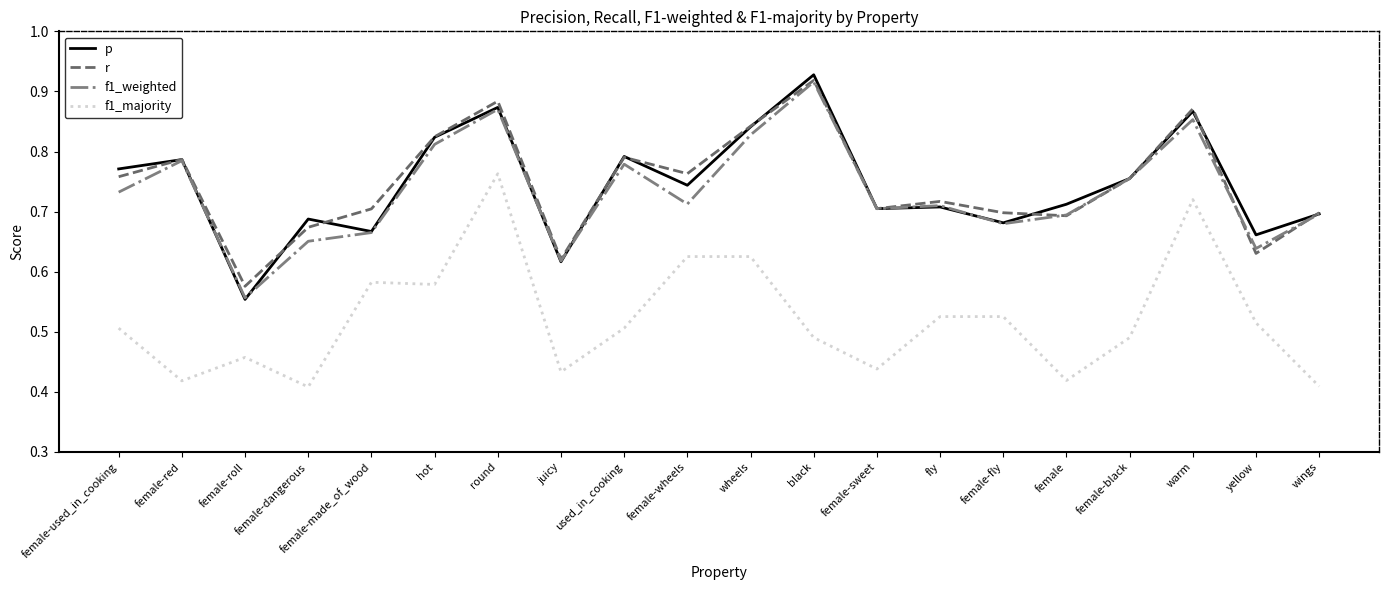

True or false: f1_weighted has more than 2 points higher than both neighbors.

True